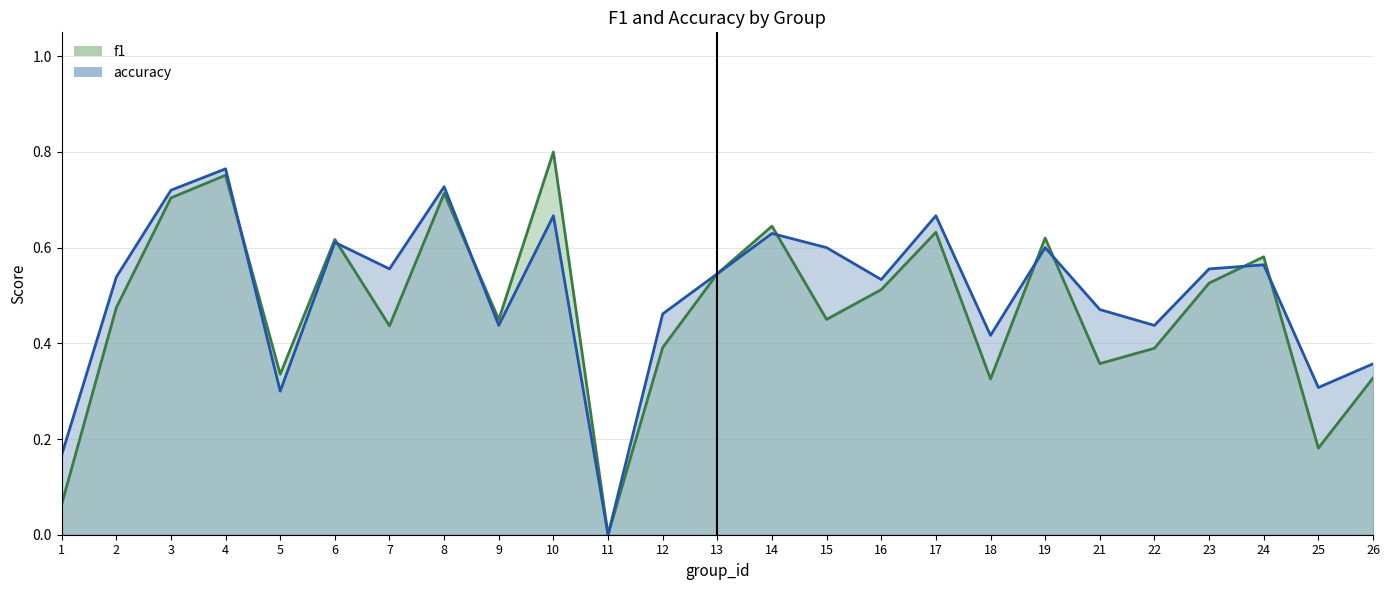

At which category is the sum across all series the highest?

4